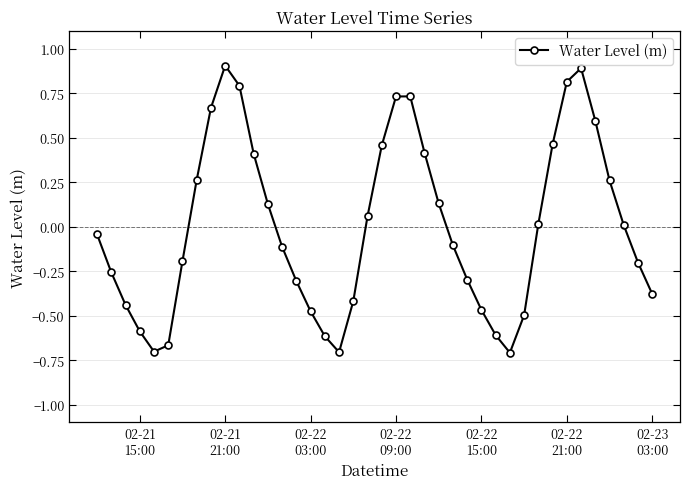

What is the value of the 24th point from the left?

0.4